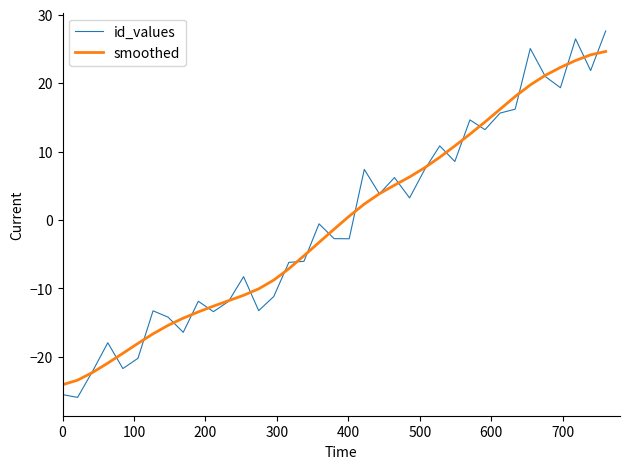

What is the maximum value for smoothed?

24.6